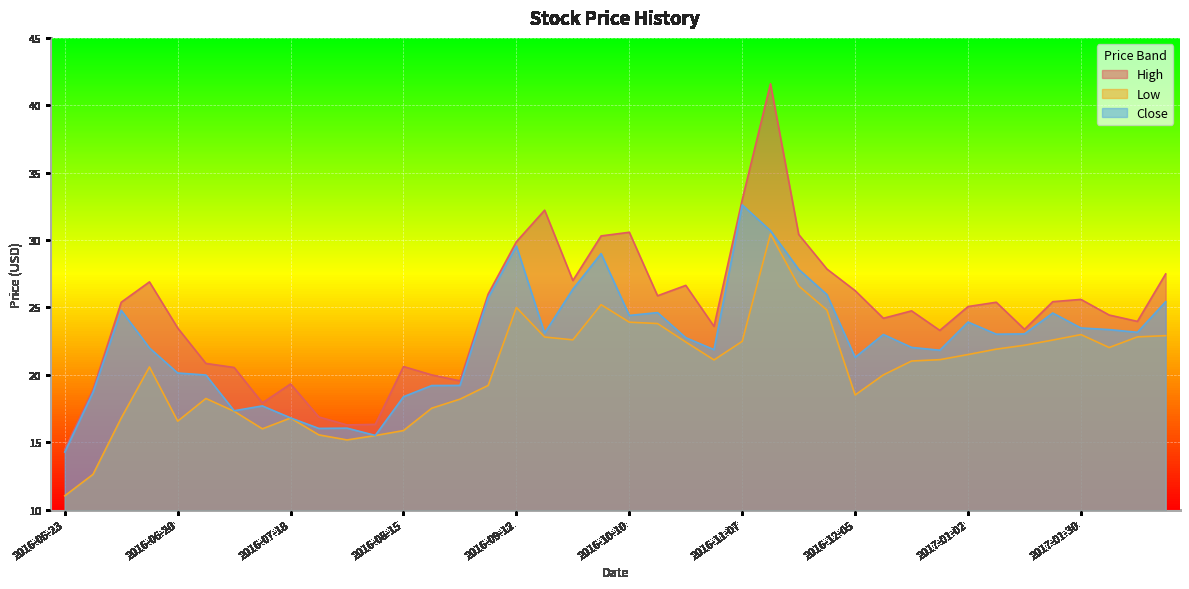

What is the difference between the maximum and minimum values in the High series?

27.1